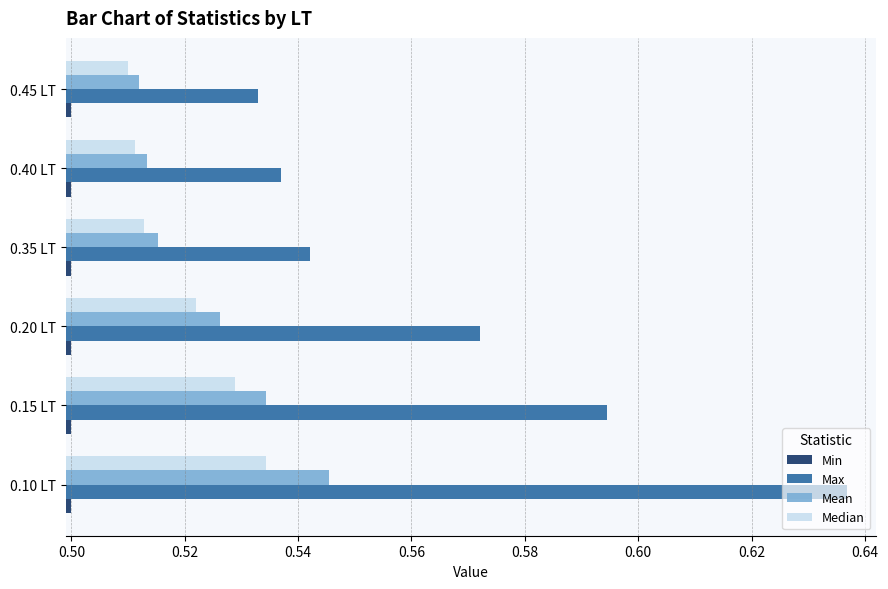

What is the total value across all series at 0.20 LT?

2.1